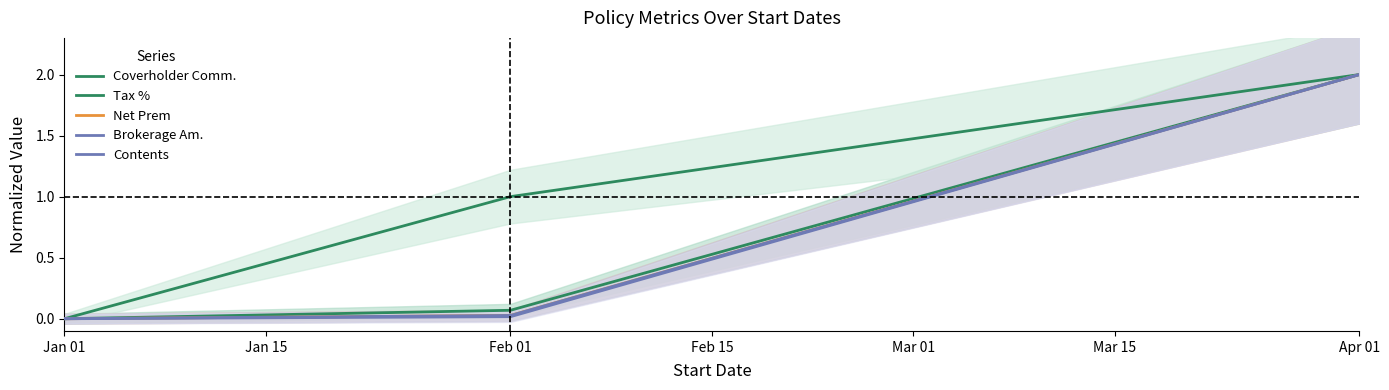

What are all the series names shown in the legend?

Coverholder Comm., Tax %, Net Prem, Brokerage Am., Contents